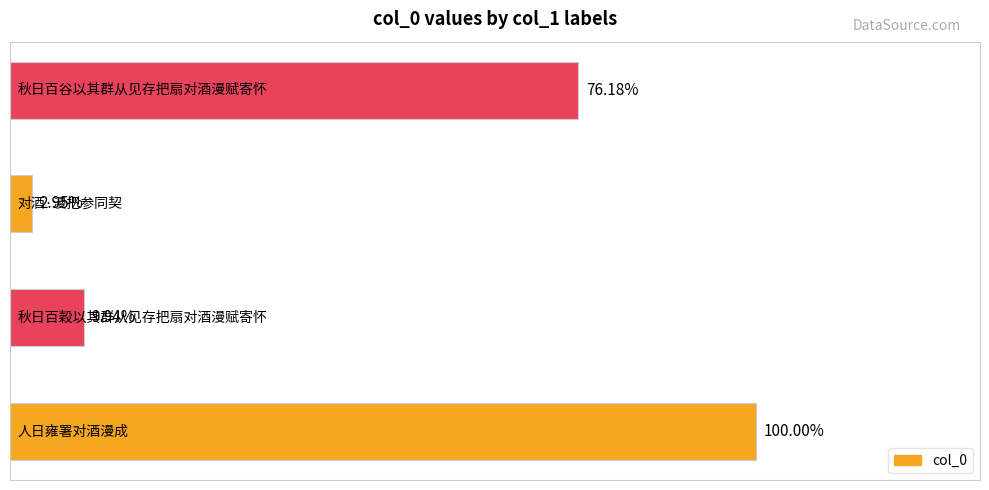

Are the bars grouped side by side (vs. stacked)?

No